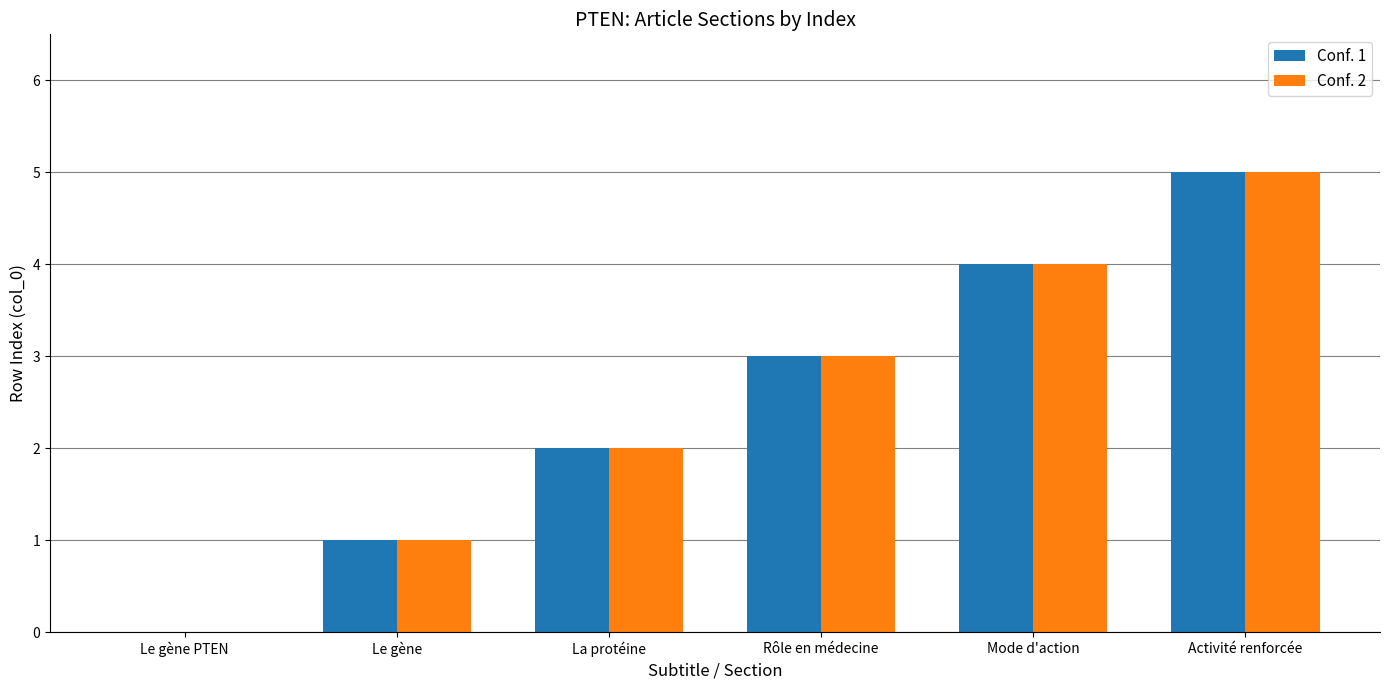

Reading left to right, list all the values displayed in this chart.

Conf. 1: 0	1	2	3	4	5
Conf. 2: 0	1	2	3	4	5